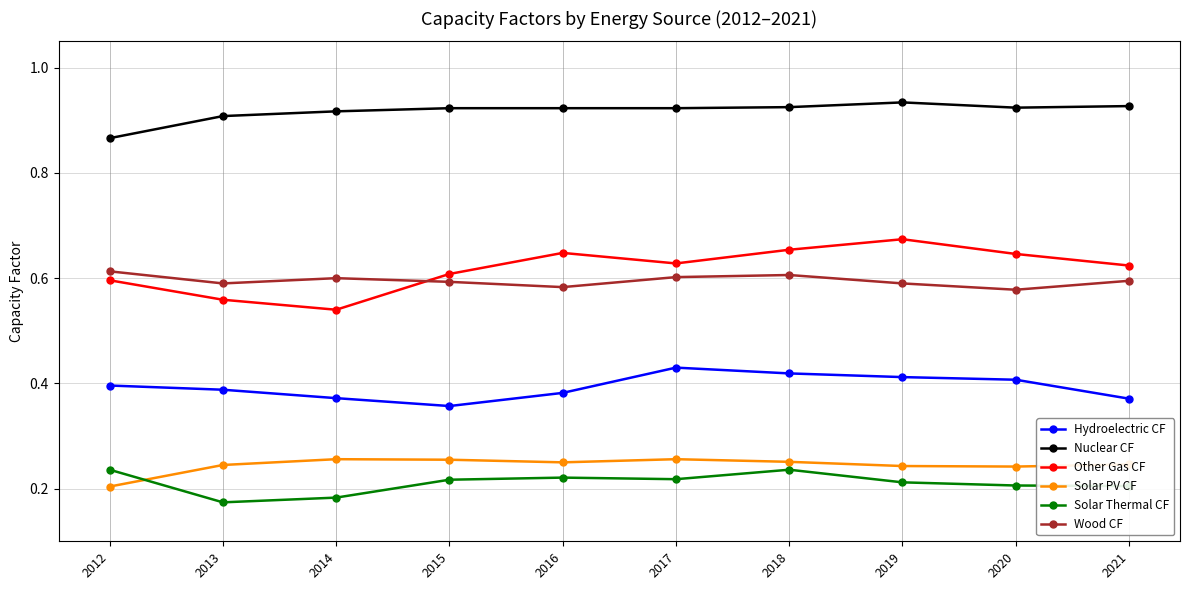

What is the sum of all Other Gas CF values?

6.2